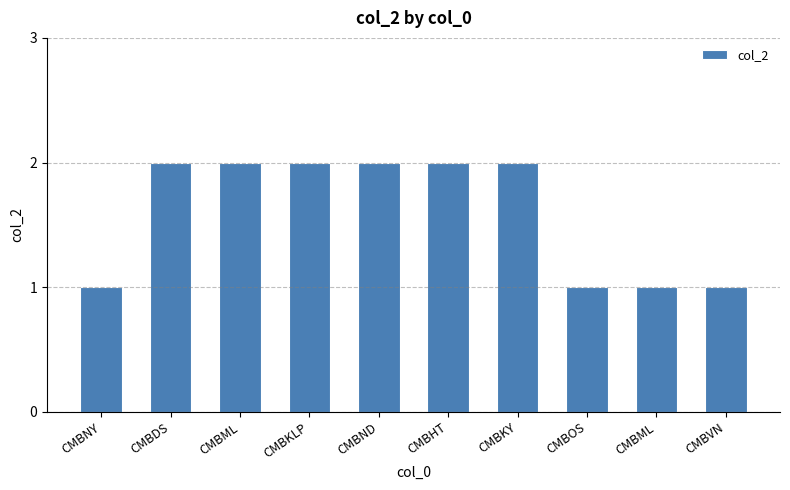

How many data points are less than 2?

4